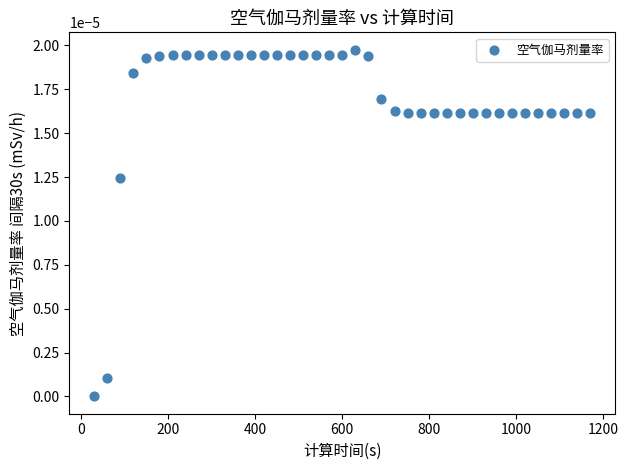

What is the range of X values (max minus min)?

1140.0